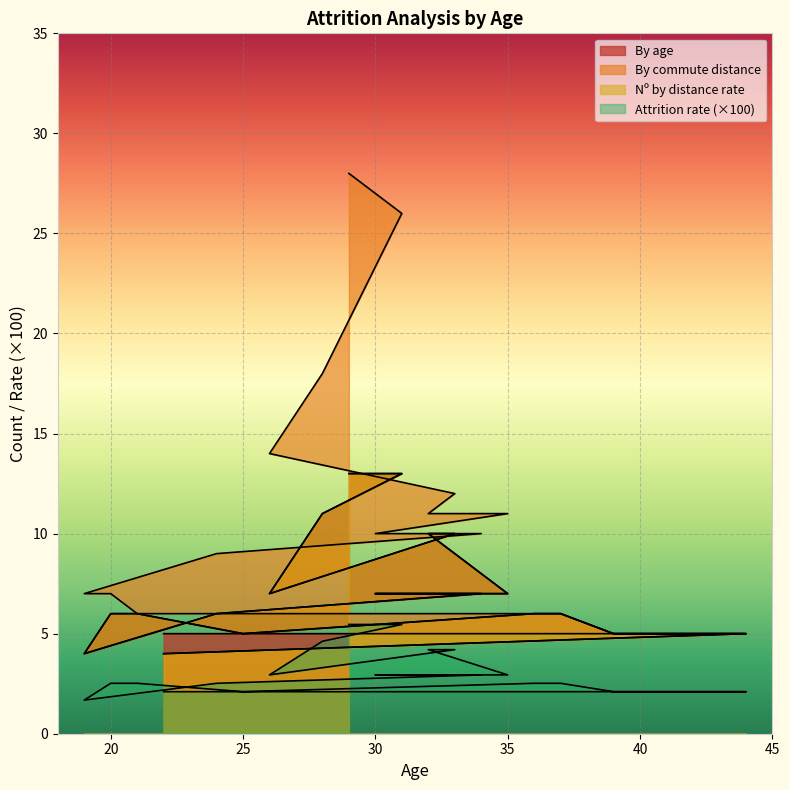

What is the label of the 10th point from the left?

24